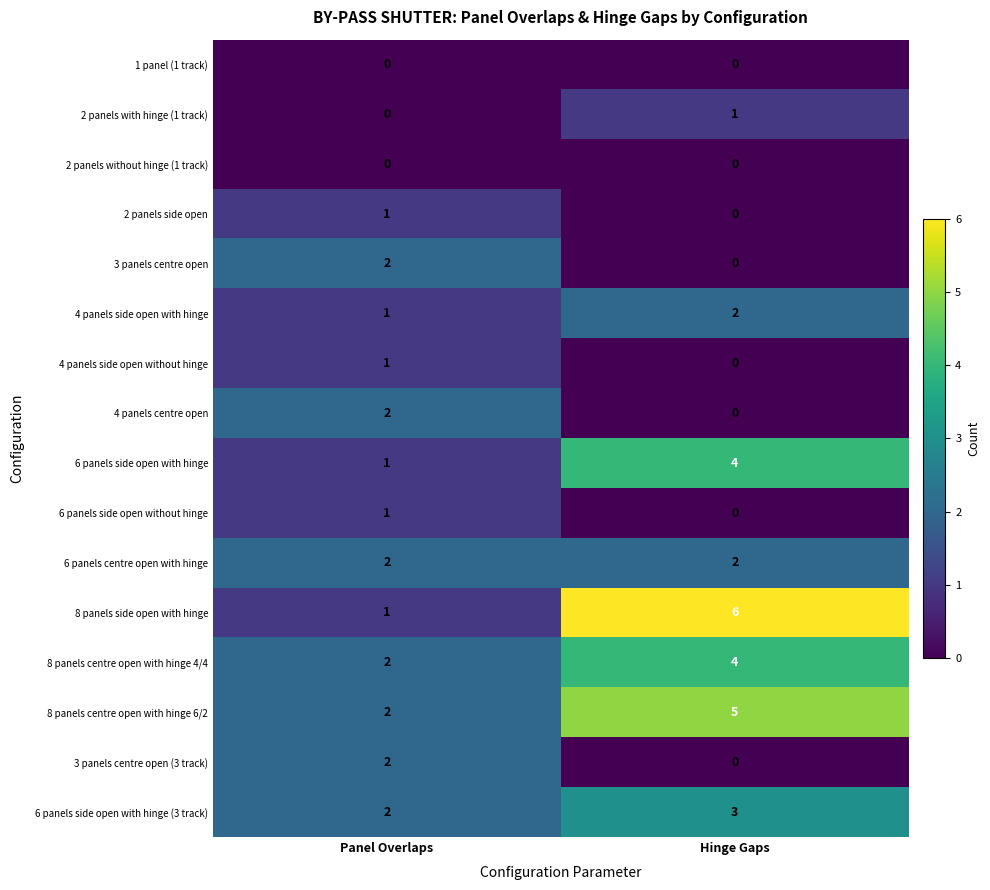

True or false: 8 panels side open with hinge has a value of 10 at Hinge Gaps.

False